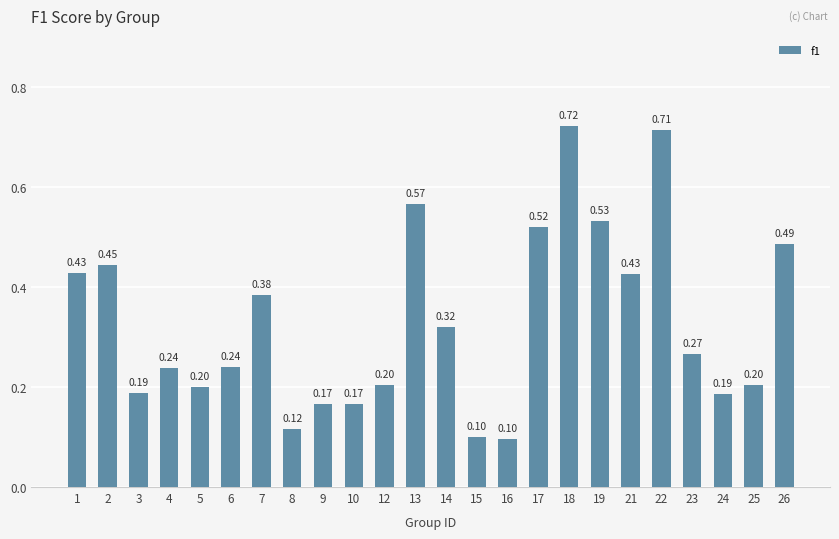

Between 7 and 6, which is larger?

7